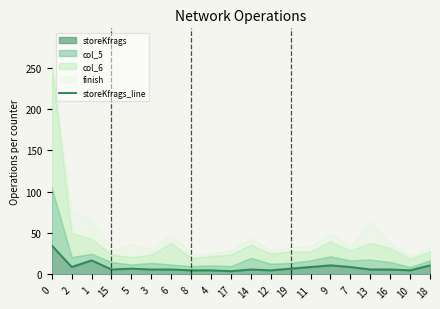

List the labels in order of value, smallest first.

17, 8, 4, 12, 10, 15, 3, 6, 14, 13, 16, 5, 19, 2, 11, 7, 9, 18, 1, 0